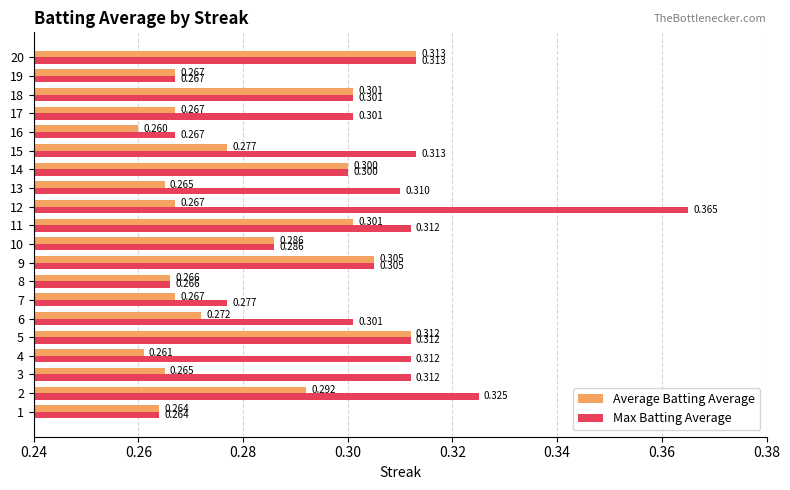

Which series has the widest spread of values?

Max Batting Average